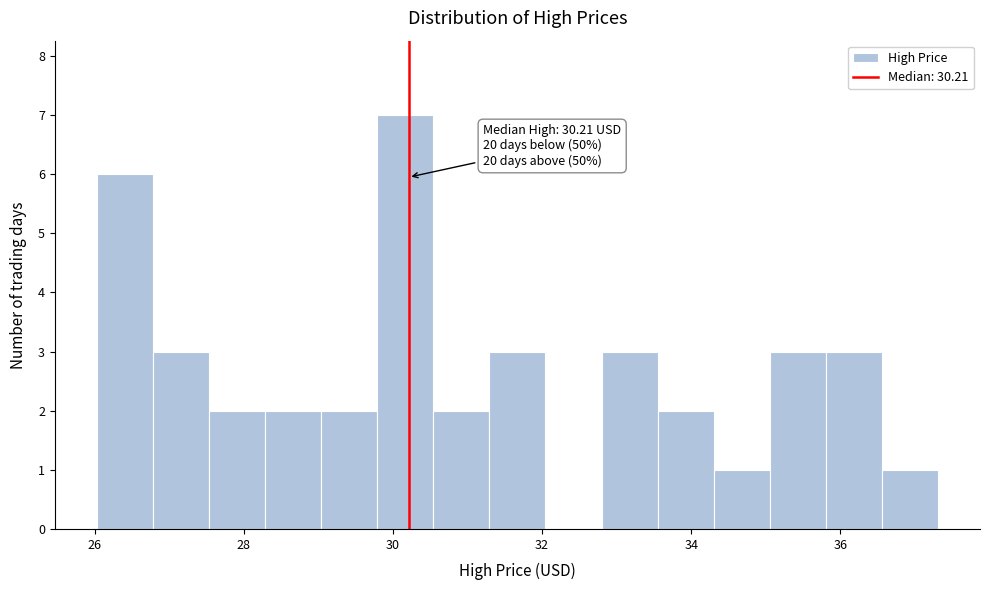

Around what value on the x-axis is the tallest bar? Give the approximate position of its centre, as read against the axis.

30.2